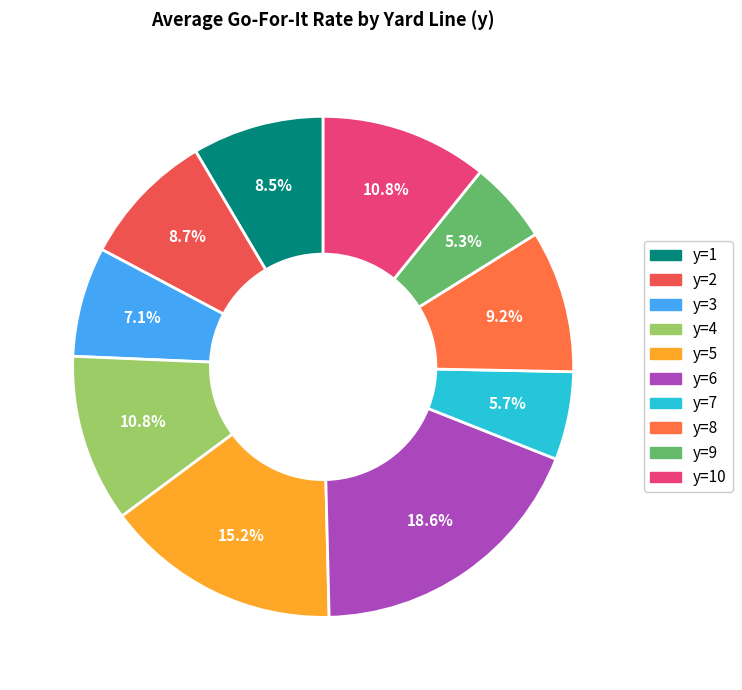

How many slices are in this pie chart?

10